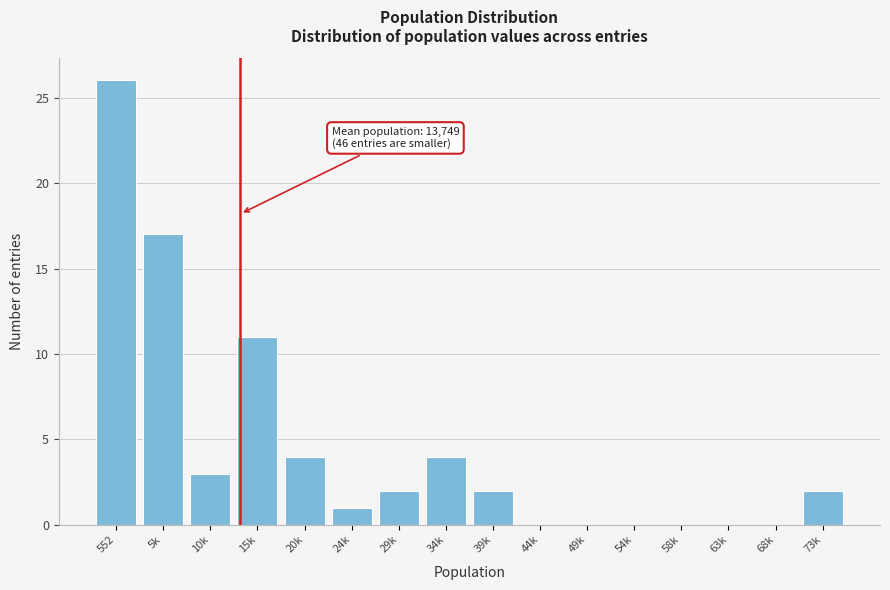

Reading left to right, extract all data points from this chart.

552=26	5k=17	10k=3	15k=11	20k=4	24k=1	29k=2	34k=4	39k=2	44k=0	49k=0	54k=0	58k=0	63k=0	68k=0	73k=2